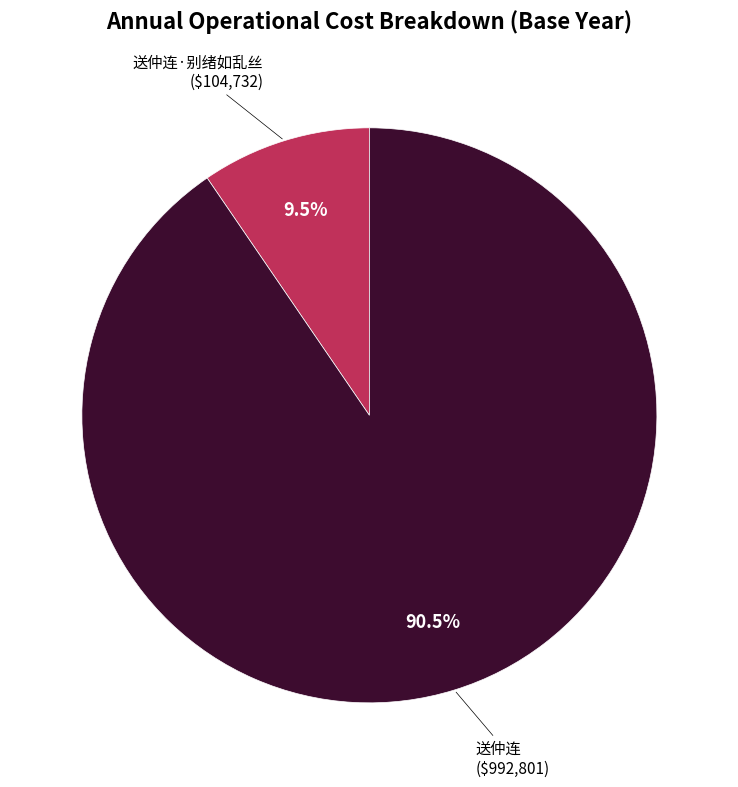

Which slice is the largest?

送仲连